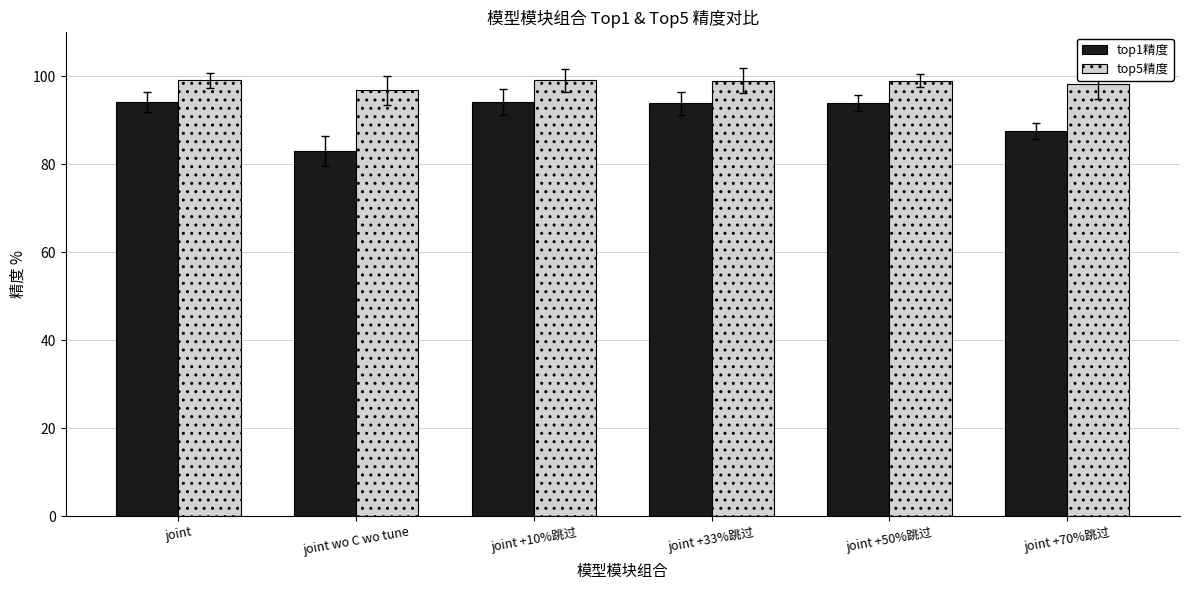

True or false: top5精度 has a value of 42.0 at joint +50%跳过.

False